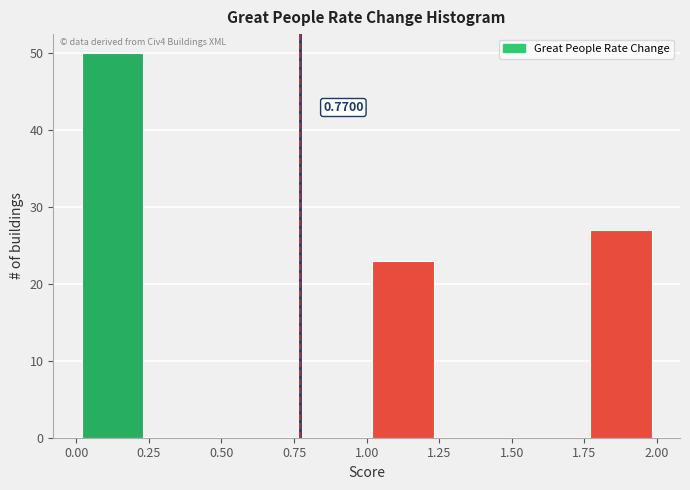

Which range on the x-axis has the tallest bar?

0.00 to 0.25